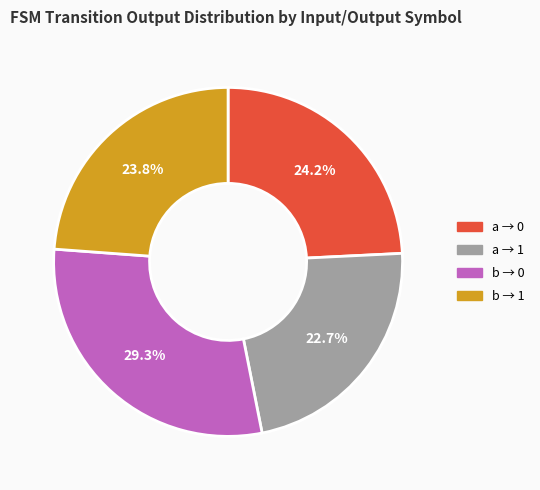

Is there any slice that represents more than half of the pie?

No